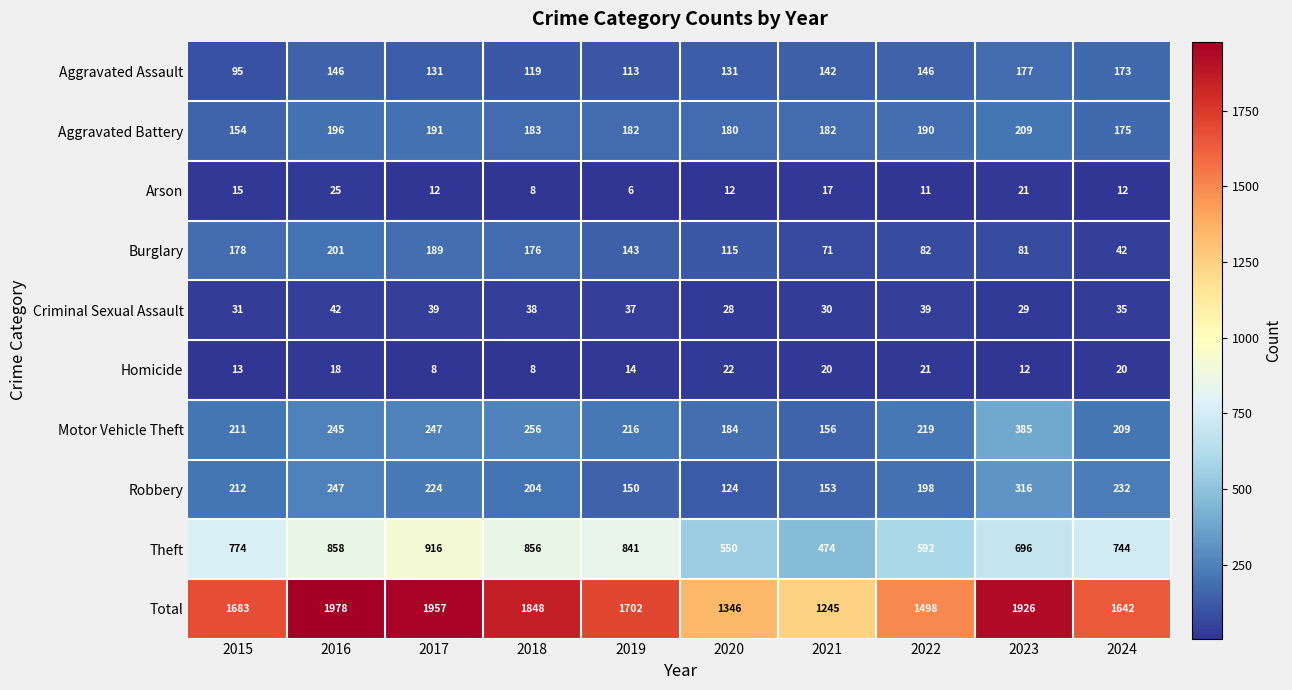

Rank the series by their maximum value, from lowest to highest.

Homicide, Arson, Criminal Sexual Assault, Aggravated Assault, Burglary, Aggravated Battery, Robbery, Motor Vehicle Theft, Theft, Total